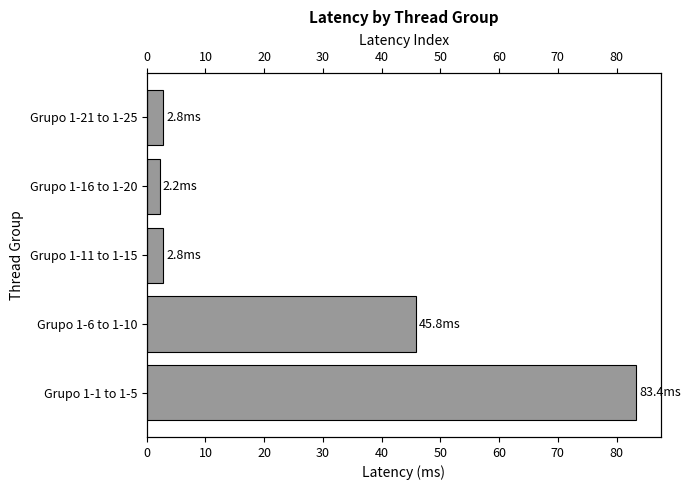

Does the chart contain stacked bars?

No